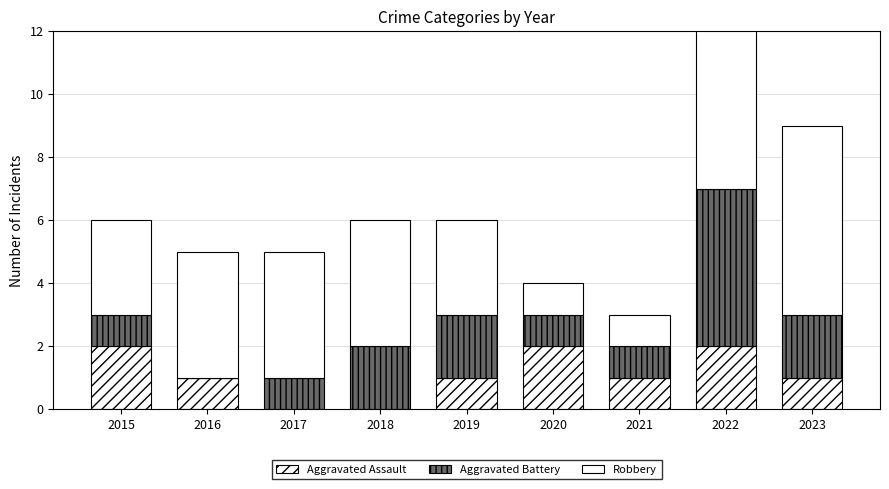

Reading right to left, list all the values displayed in this chart.

Aggravated Assault: 1	2	1	2	1	0	0	1	2
Aggravated Battery: 2	5	1	1	2	2	1	0	1
Robbery: 6	6	1	1	3	4	4	4	3